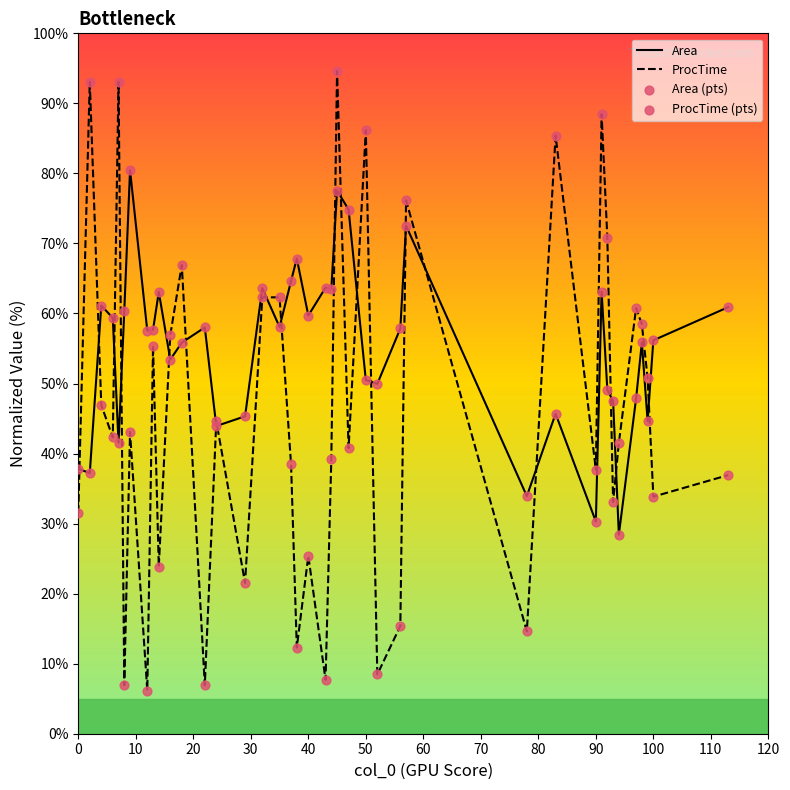

Which series has the widest spread of values?

ProcTime